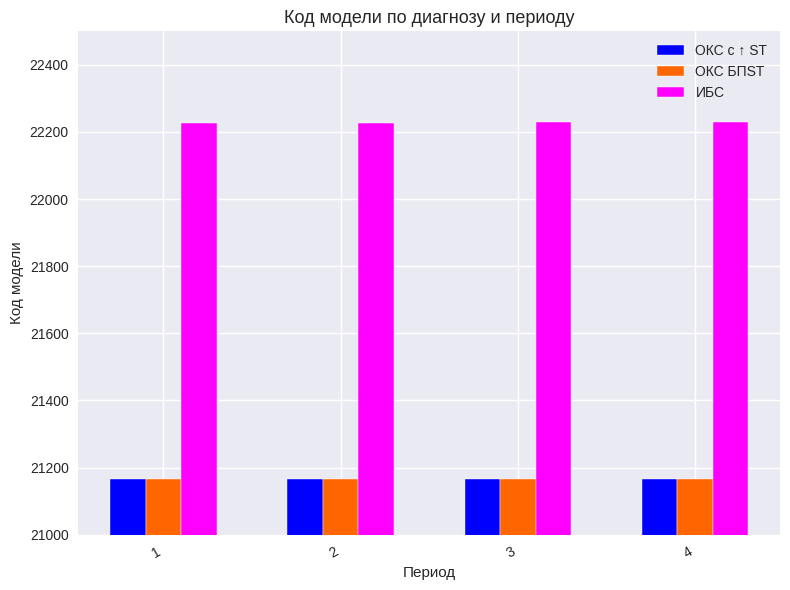

What is the lowest value of the ИБС series?

22227